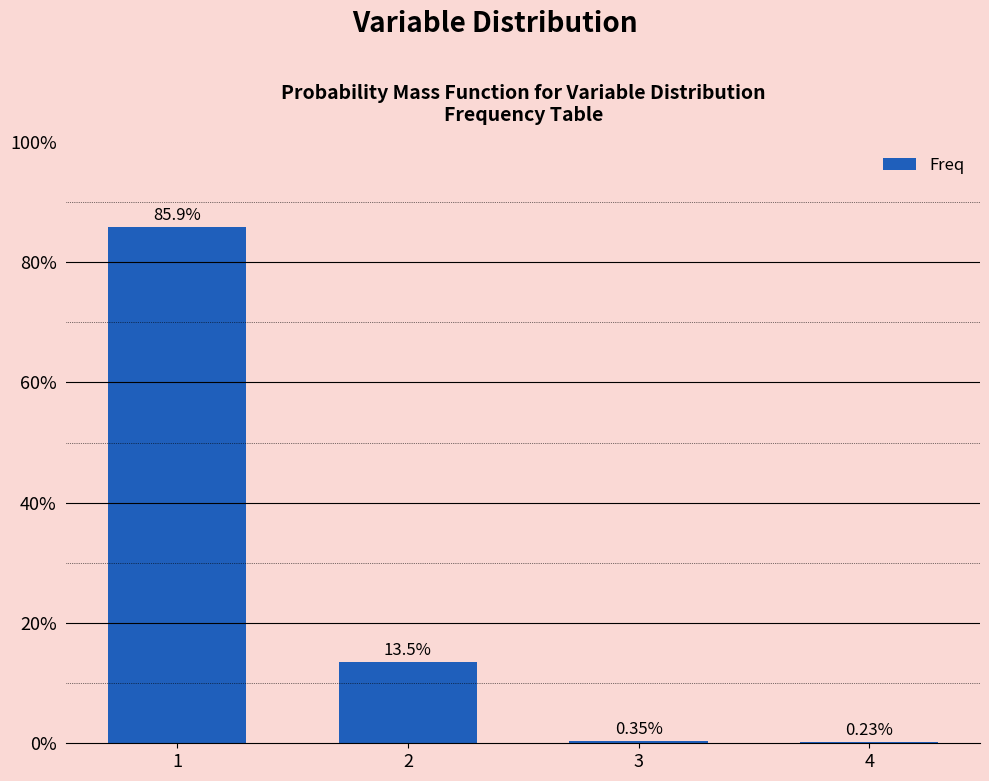

Are the bars grouped side by side (vs. stacked)?

No